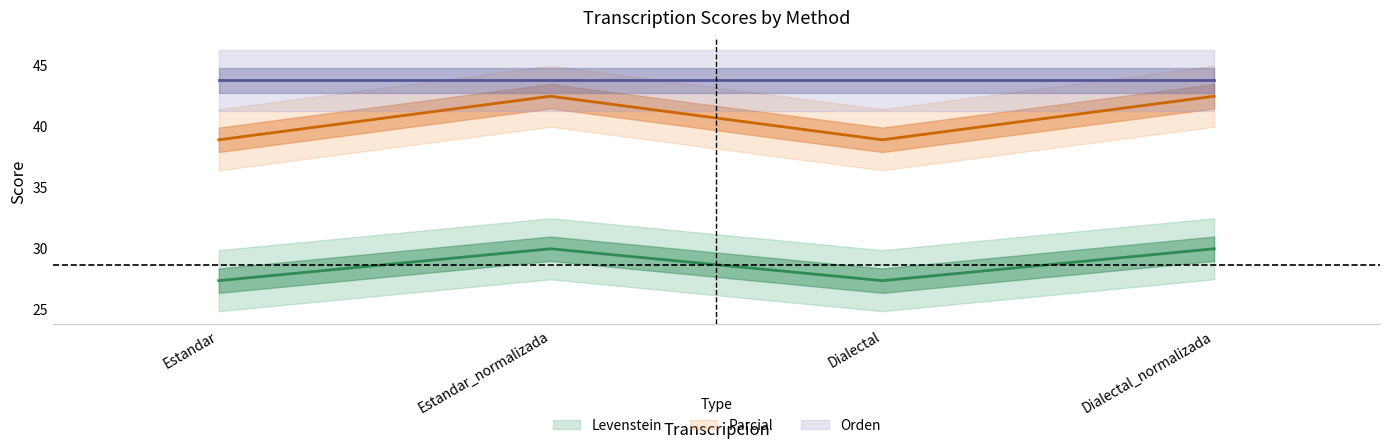

What is the total value across all series at Dialectal?

66.1